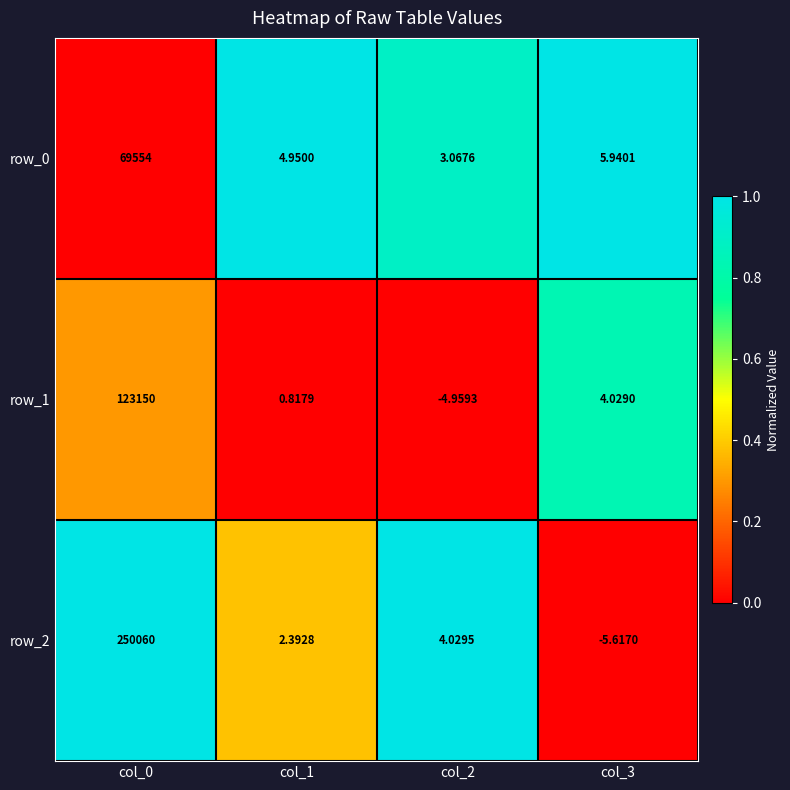

What is the difference between the maximum and minimum values in the row_2 series?

250065.6